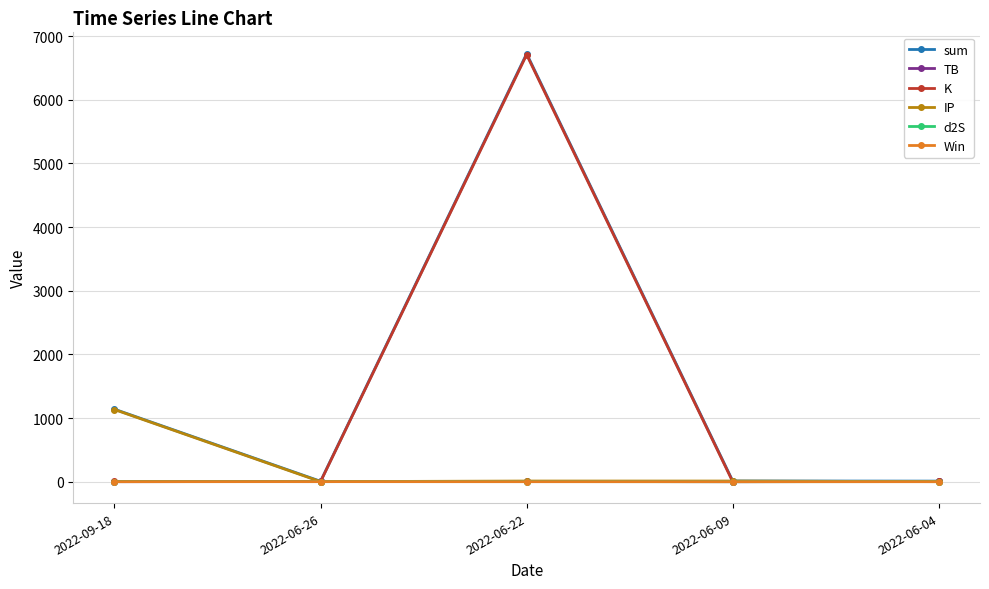

At which label does IP reach its peak?

2022-09-18